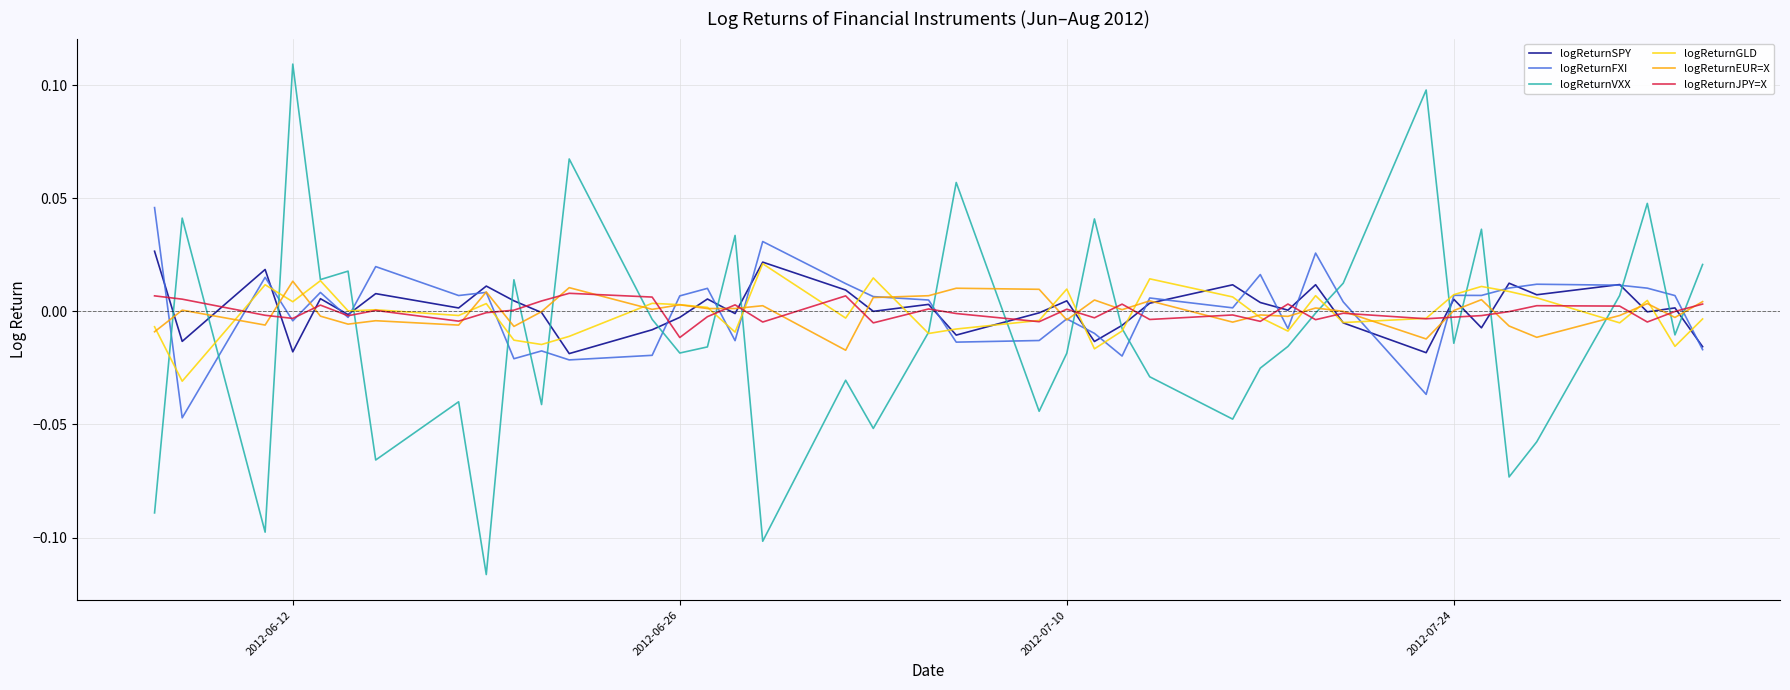

At how many categories does at least one series exceed 0?

40